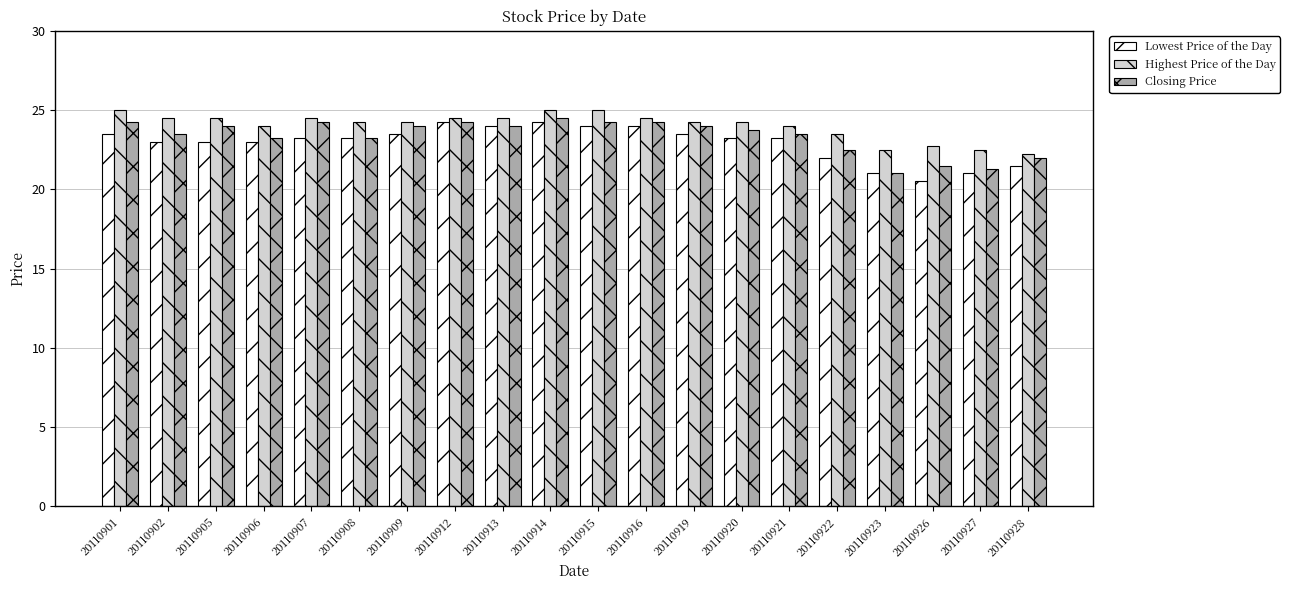

Is the value of Lowest Price of the Day at 20110912 greater than the value of Closing Price at 20110905?

Yes